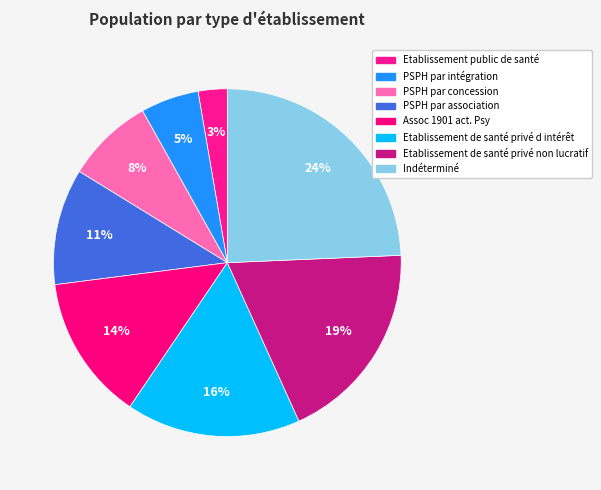

Which slice is the largest?

Indéterminé